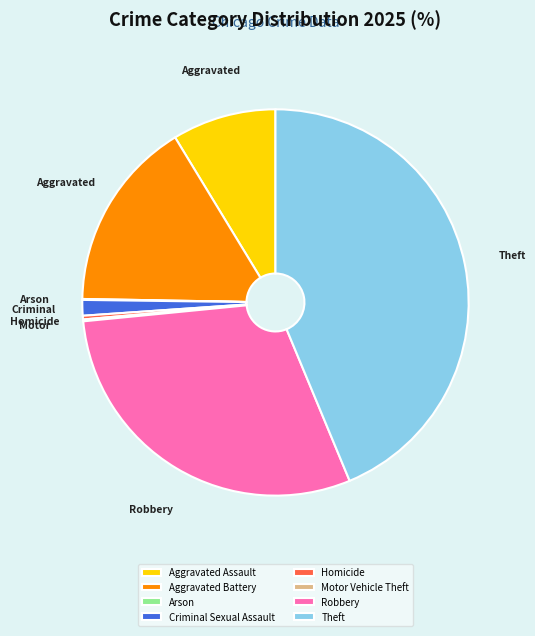

Combined, do Theft and Aggravated Assault account for over 50%?

Yes